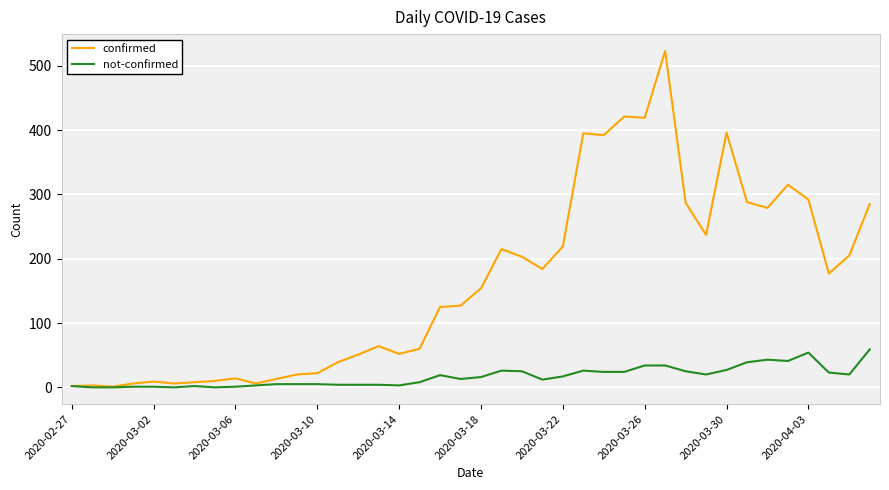

What is the highest value of the confirmed series?

523